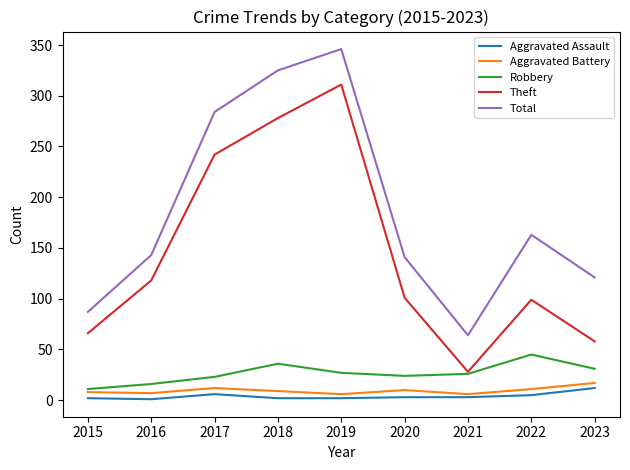

True or false: Aggravated Assault and Total cross at least once.

False